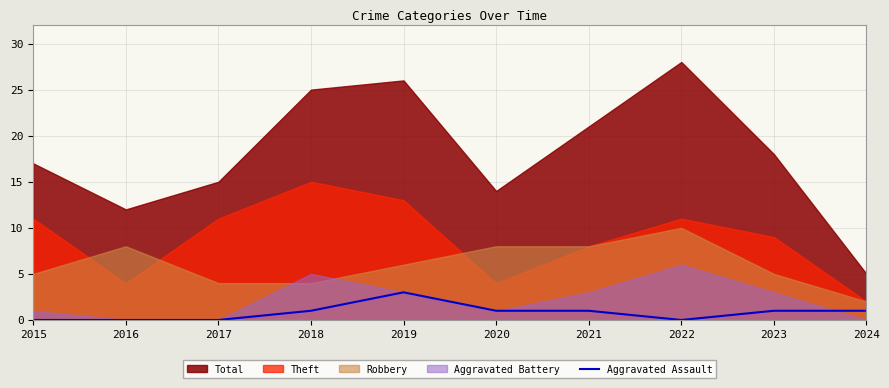

The Aggravated Assault series shows 0 at 2017. True or false?

True